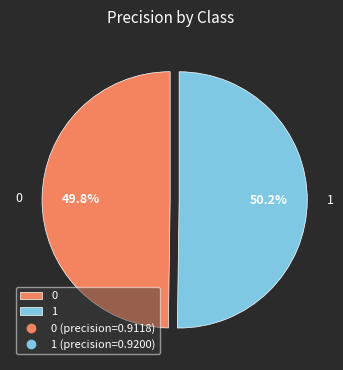

Does any single category account for the majority?

Yes